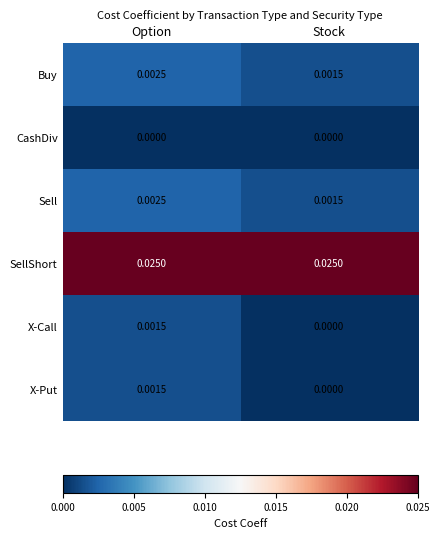

At which category is the sum across all series the highest?

Option